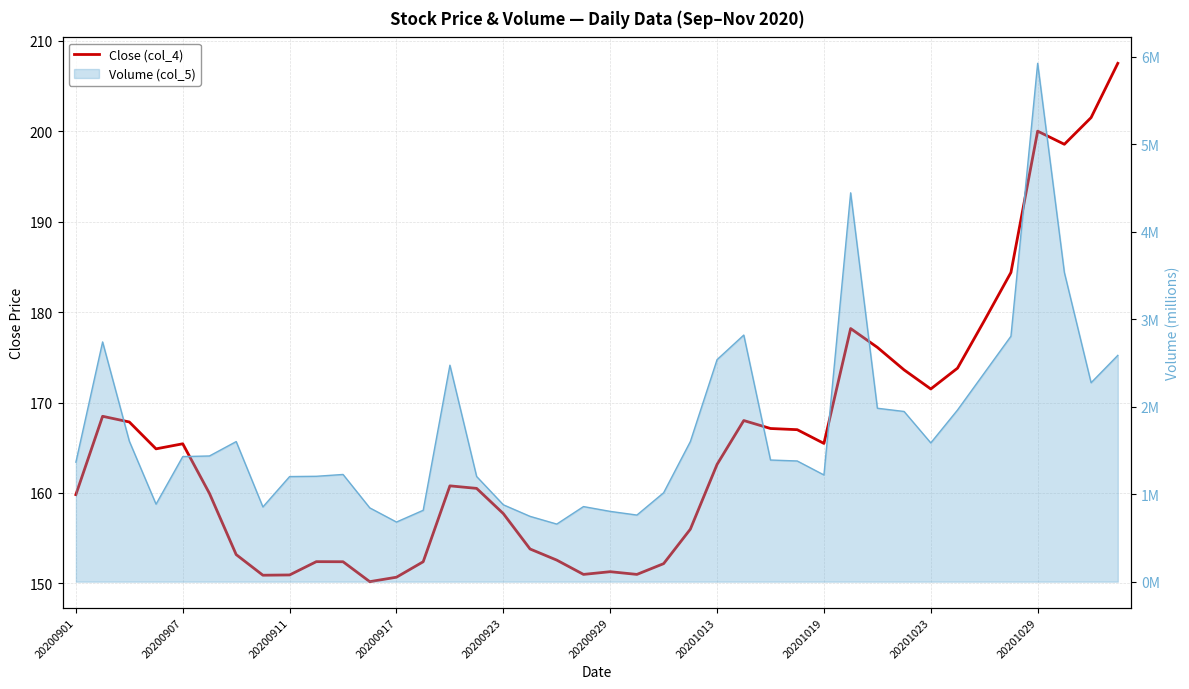

What is the difference between the maximum and minimum values?

57.3